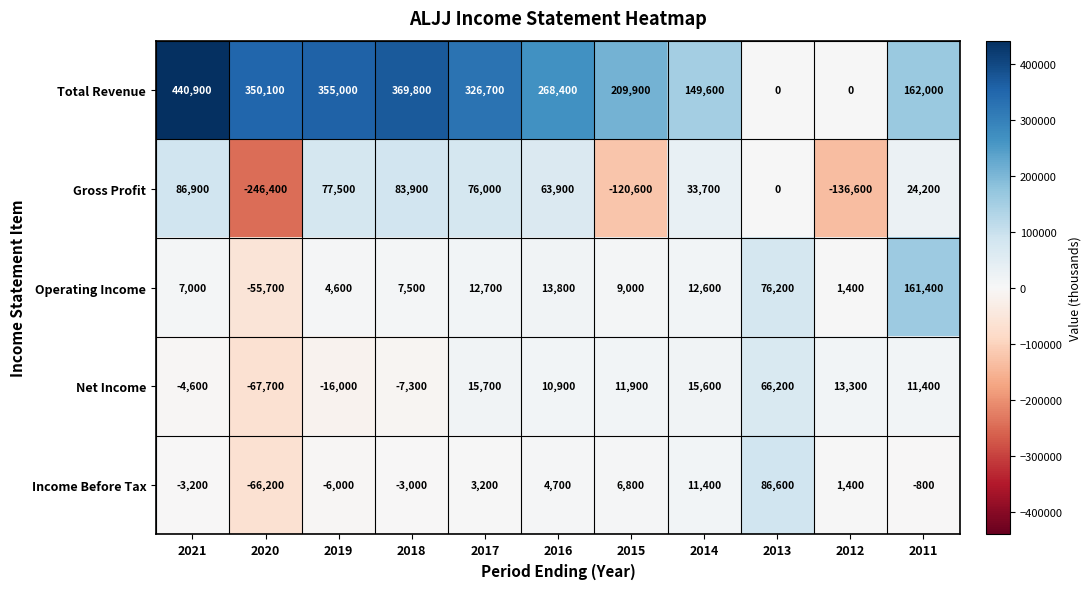

At which label does Income Before Tax first exceed 1400?

2017